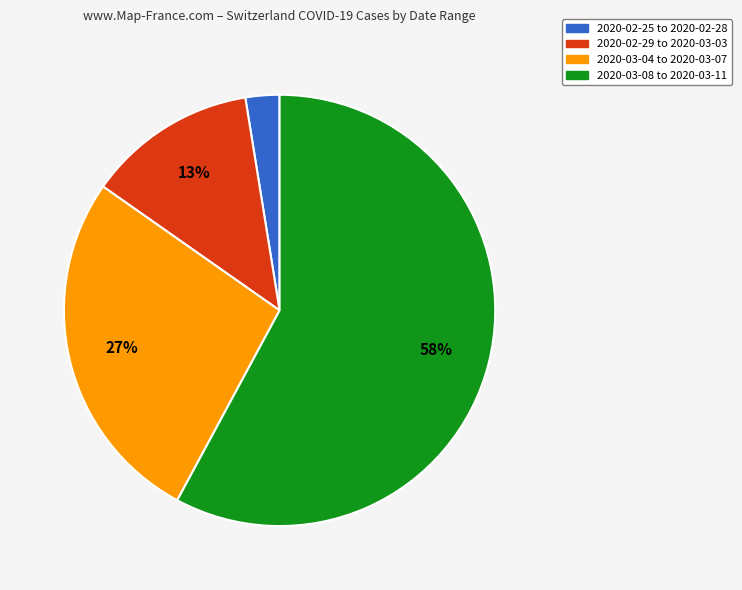

Which has a higher value, 2020-02-25 to 2020-02-28 or 2020-03-08 to 2020-03-11?

2020-03-08 to 2020-03-11